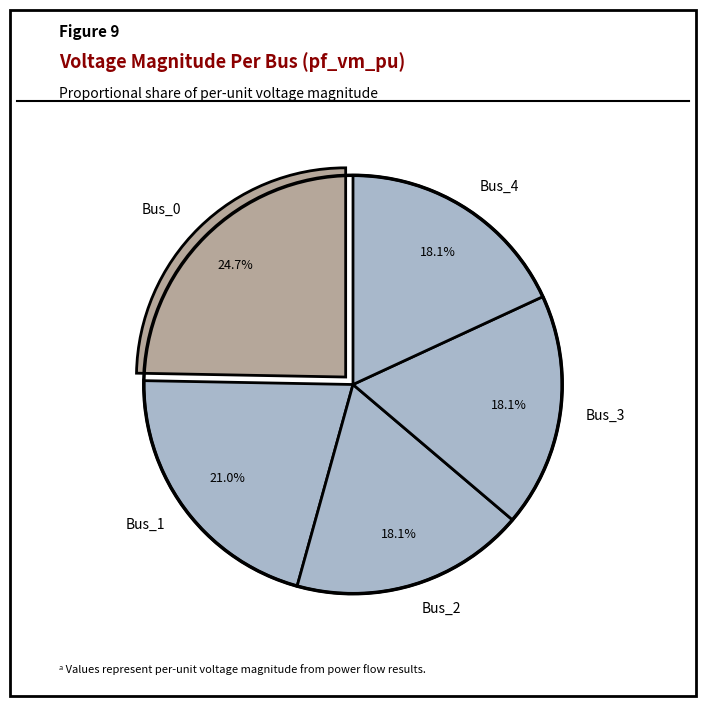

How many slices are in this pie chart?

5